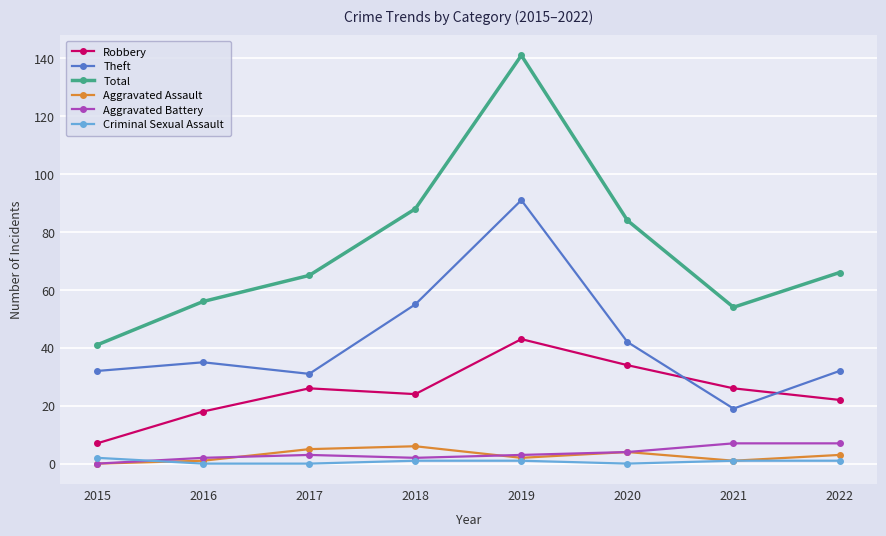

Is it true that Criminal Sexual Assault equals 1 at 2022?

True